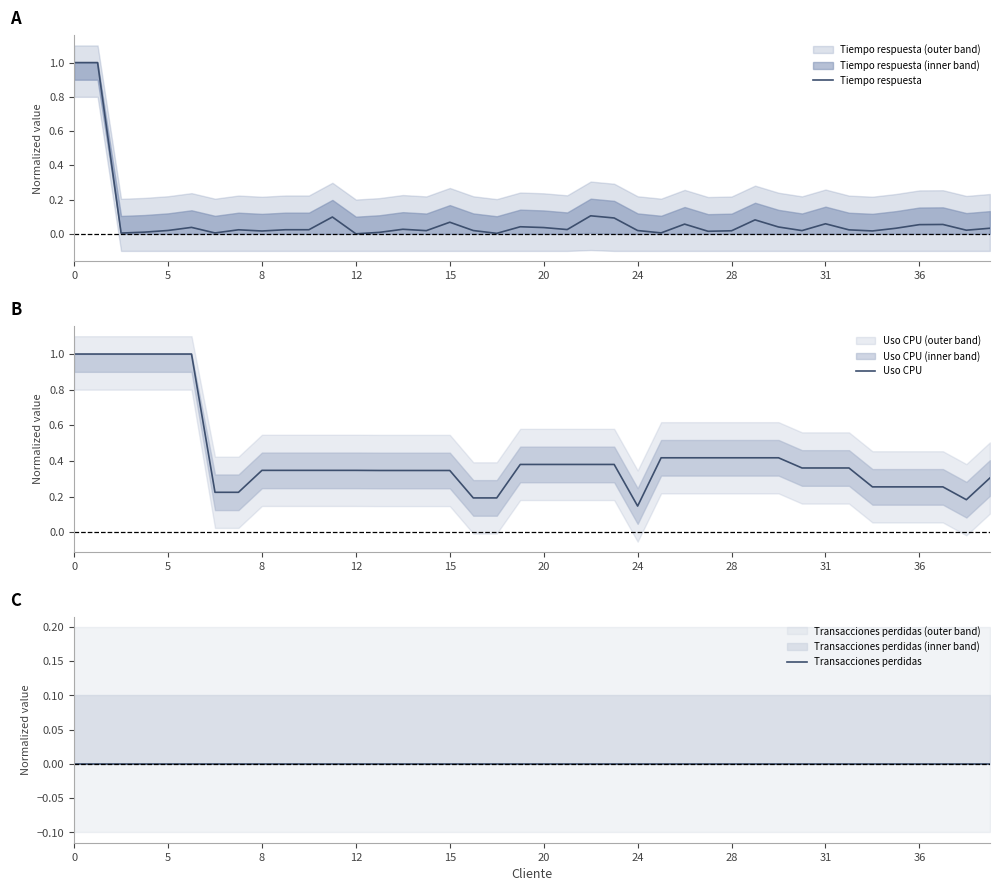

At how many categories does at least one series exceed 0?

40